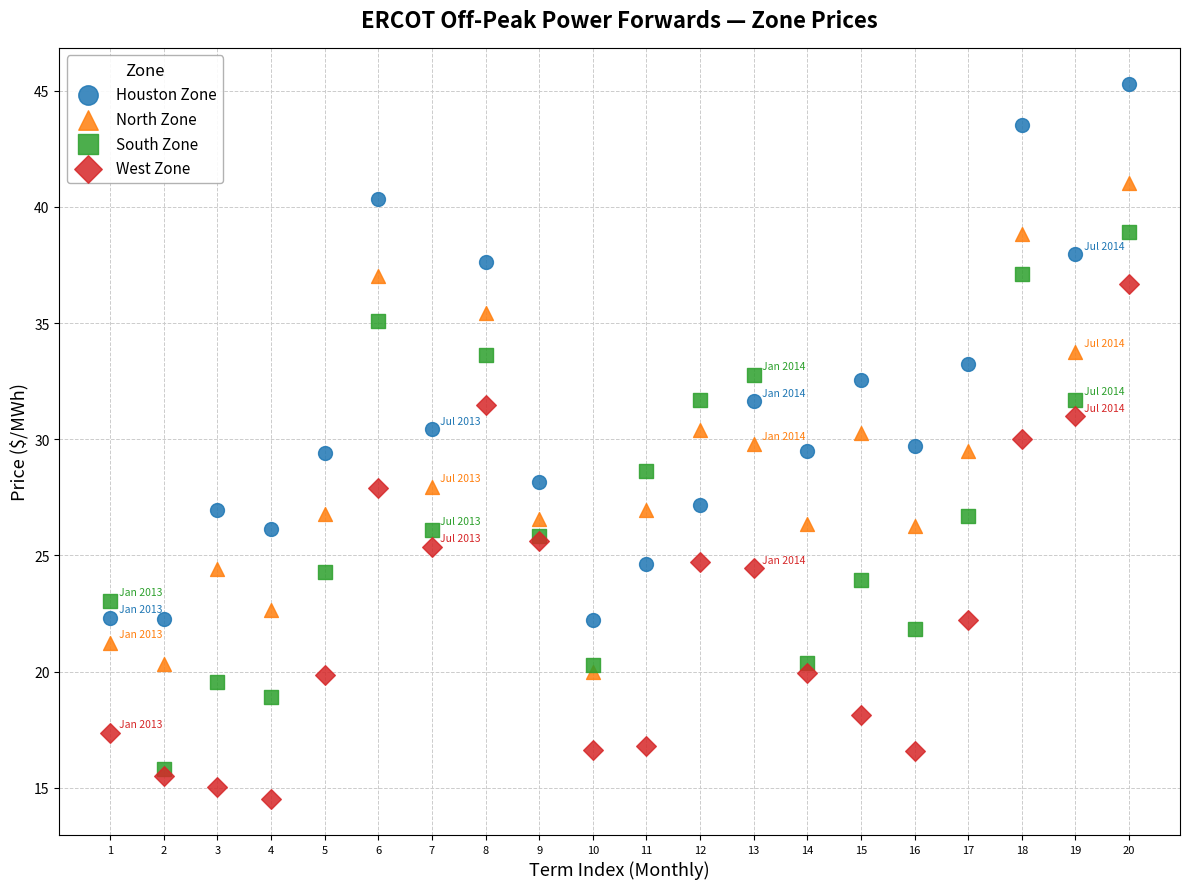

What are all the series names shown in the legend?

Houston Zone, North Zone, South Zone, West Zone